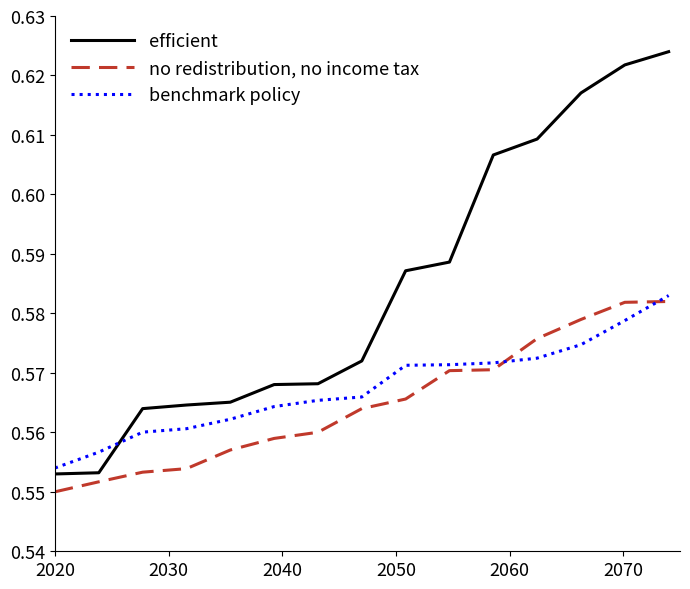

True or false: benchmark policy and efficient cross at least once.

True